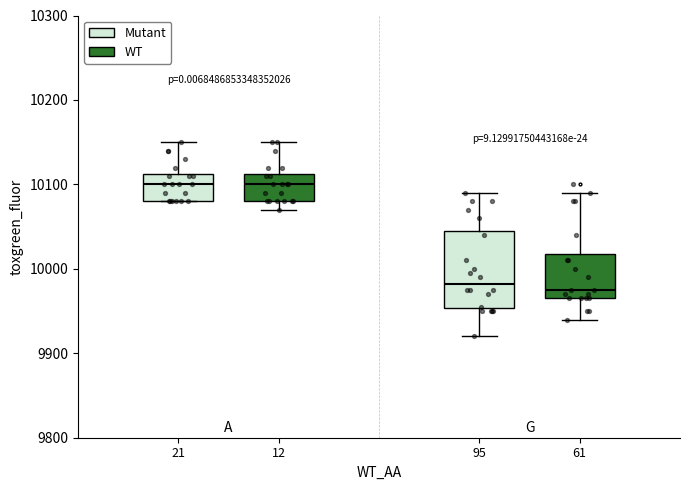

Comparing the boxes themselves (not the whiskers), which one is the tallest?

95